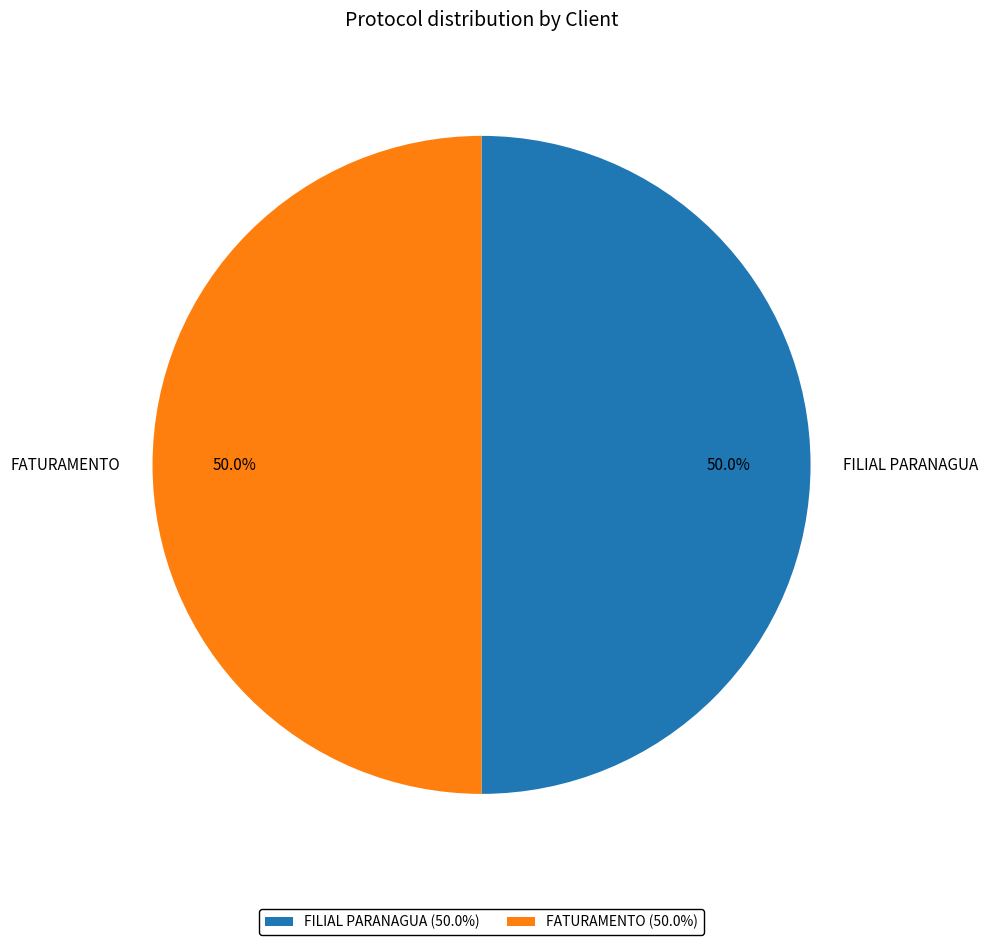

The FILIAL PARANAGUA slice represents 63% of the pie. True or false?

False